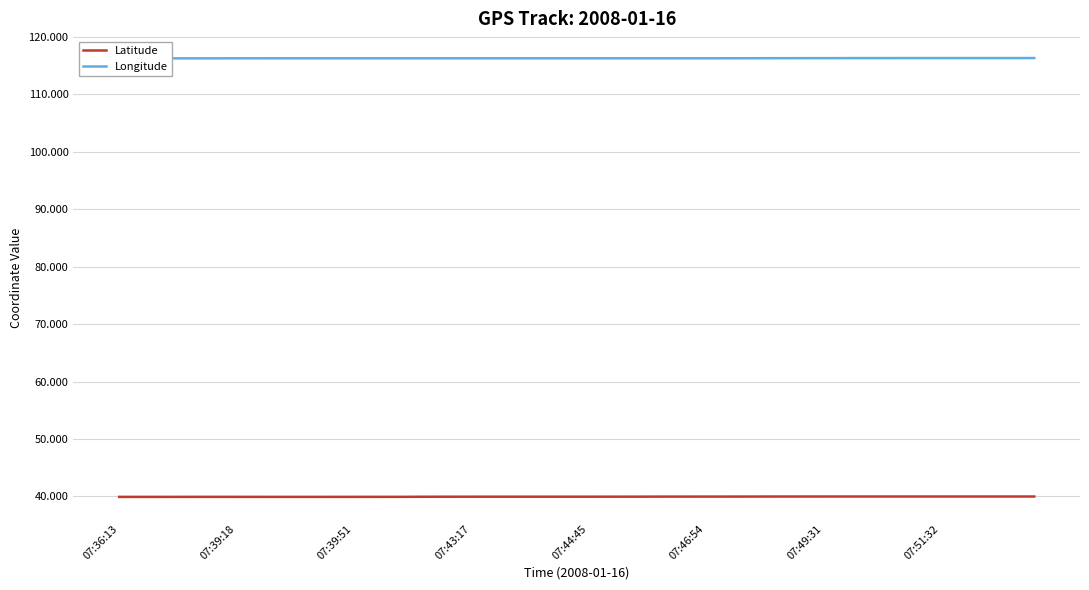

True or false: Longitude and Latitude intersect in this chart.

False